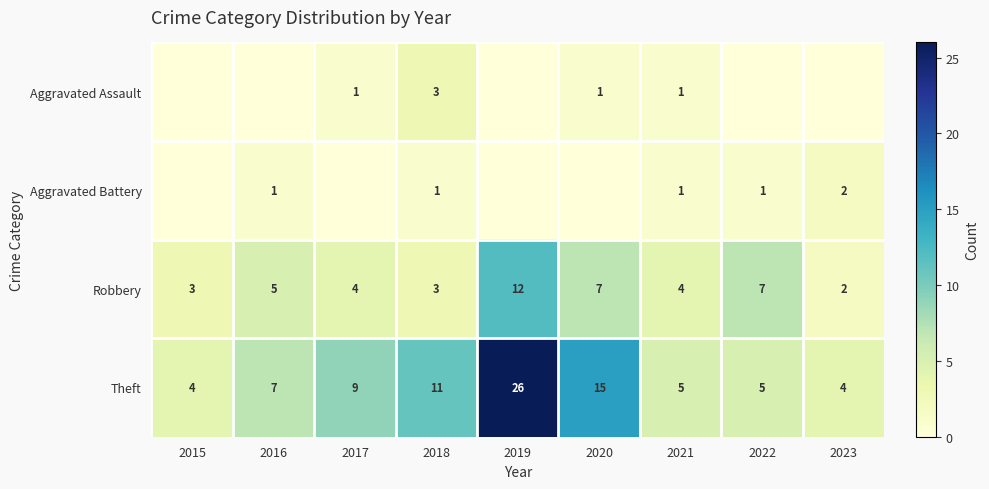

Is the value of Aggravated Assault at 2021 greater than the value of Theft at 2023?

No